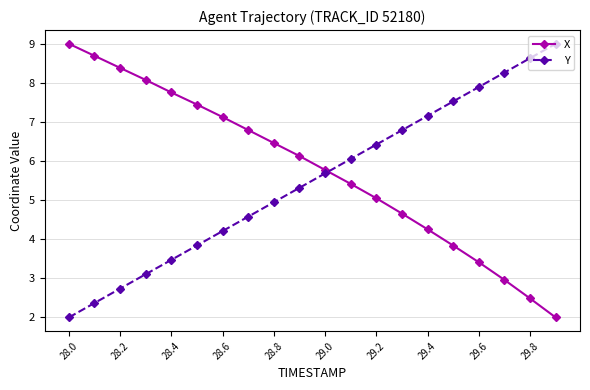

How many categories are shown in the chart?

20